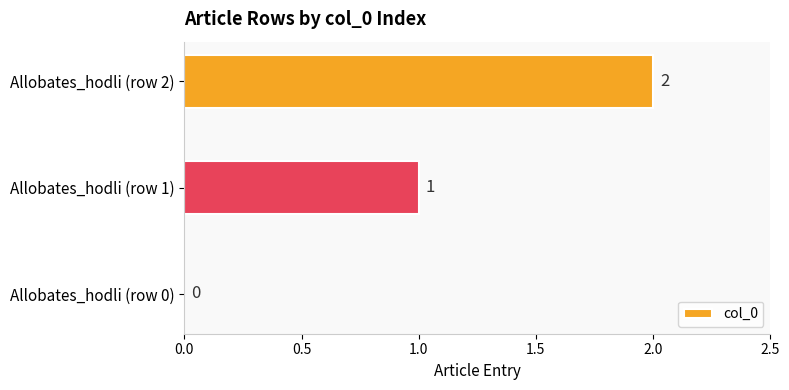

What is the change in value from Allobates_hodli (row 0) to Allobates_hodli (row 2)?

+2